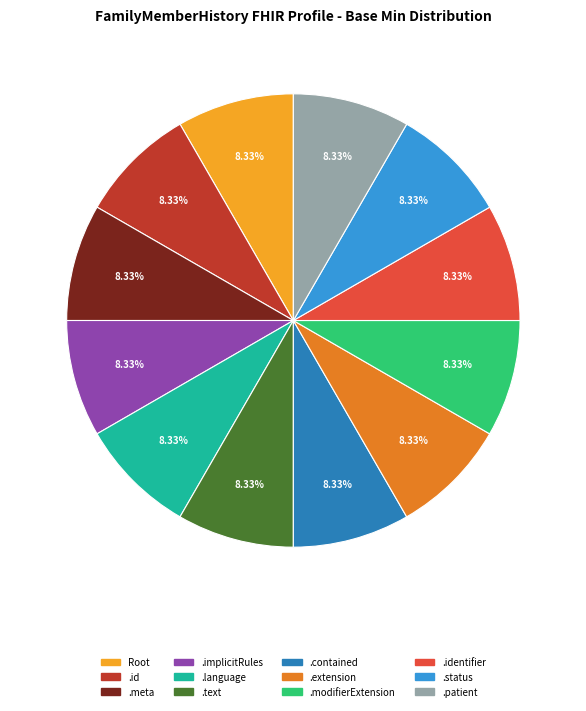

Is there any slice that represents more than half of the pie?

No